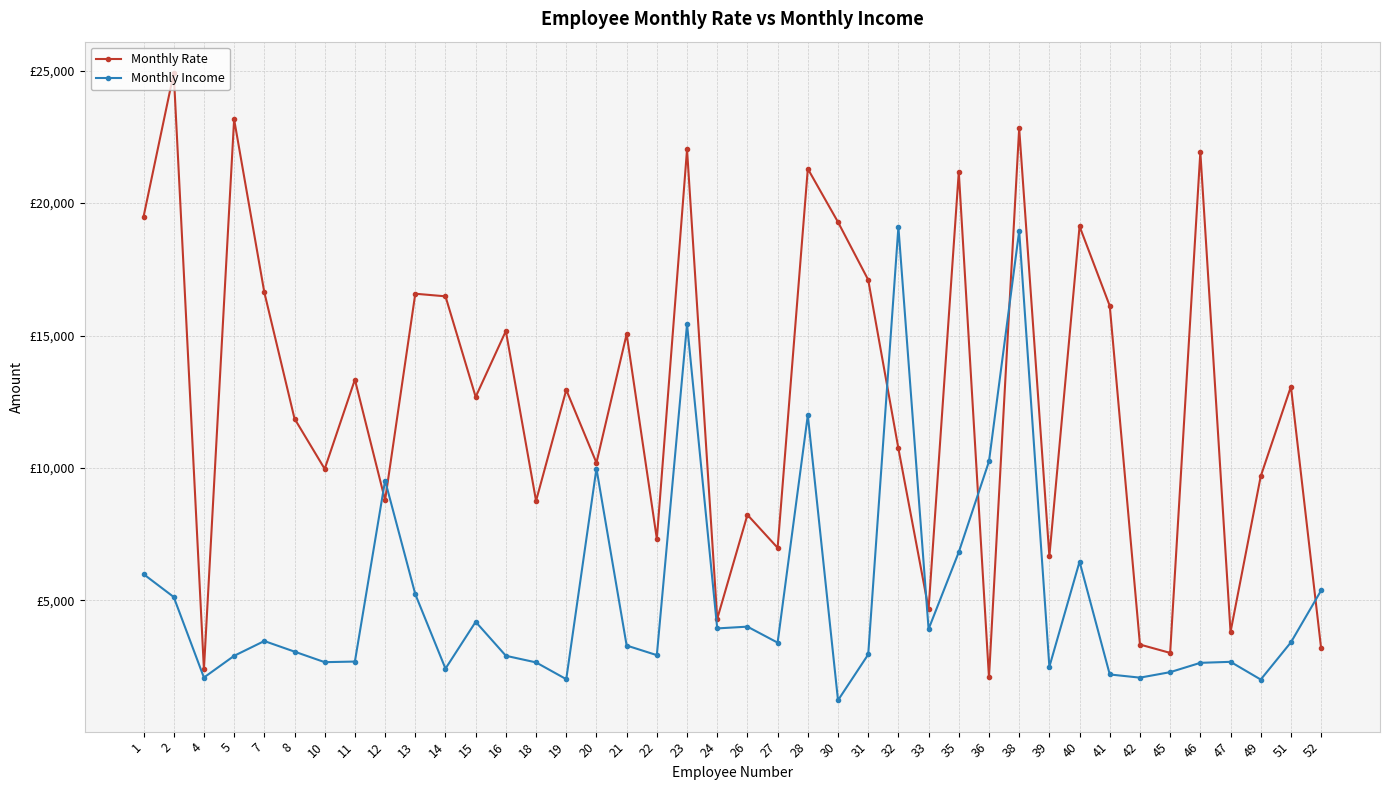

What is the difference between the second highest and minimum values in the Monthly Income series?

17715